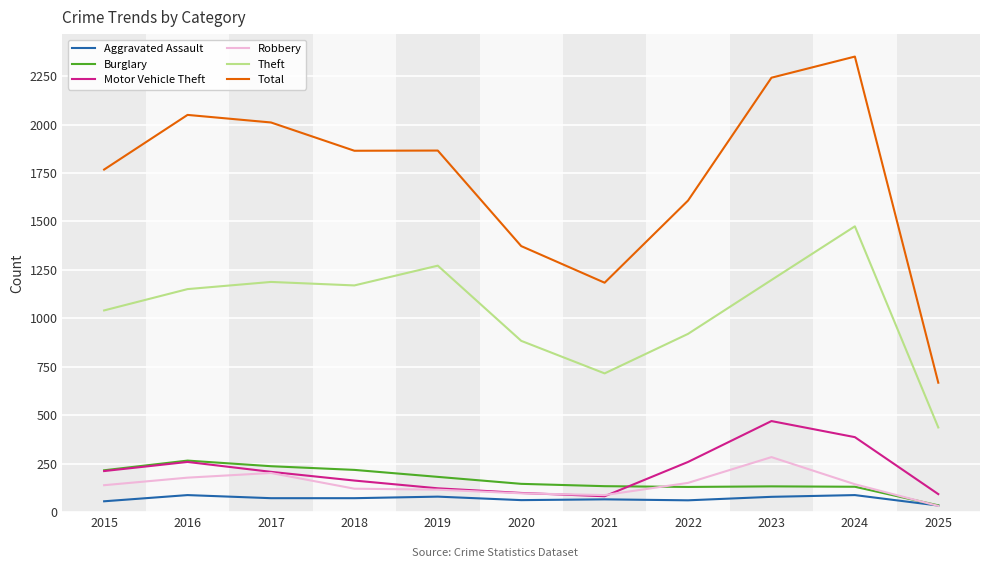

How many categories are shown in the chart?

11